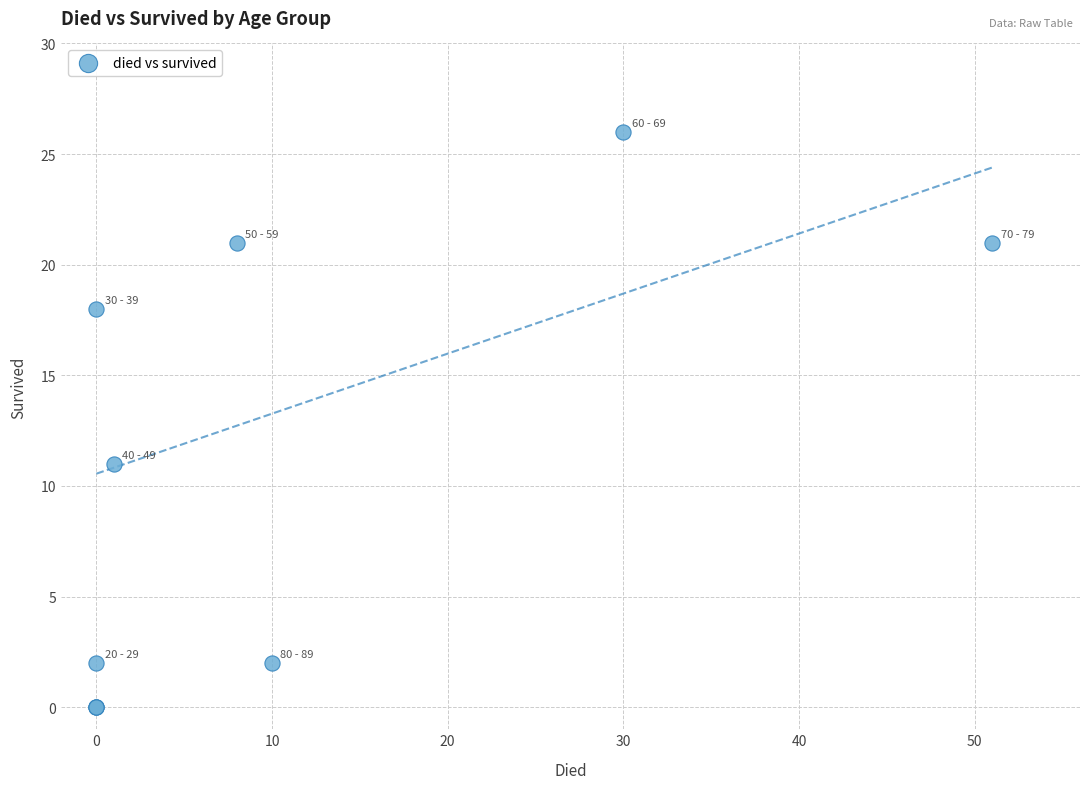

What Y value in the scatter plot is closest to 13?

11